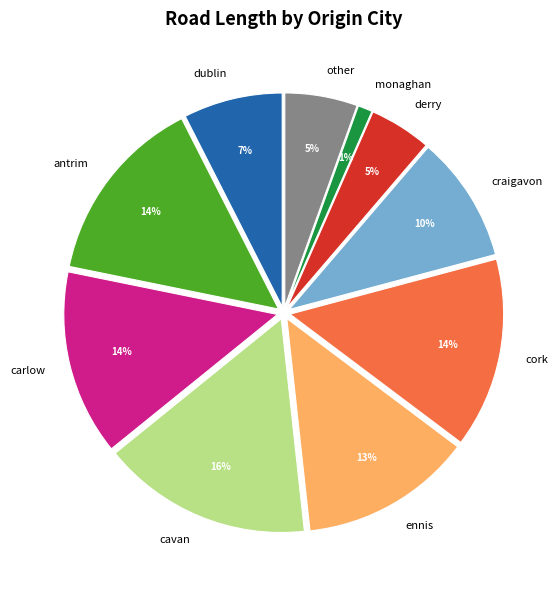

Does any single category account for the majority?

No